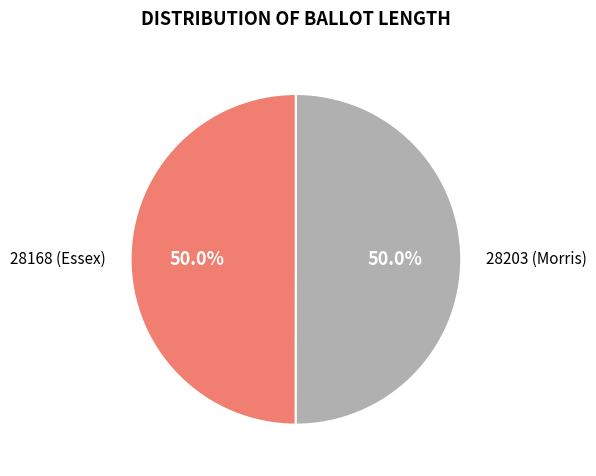

Rank the categories by value from lowest to highest.

28168 (Essex), 28203 (Morris)